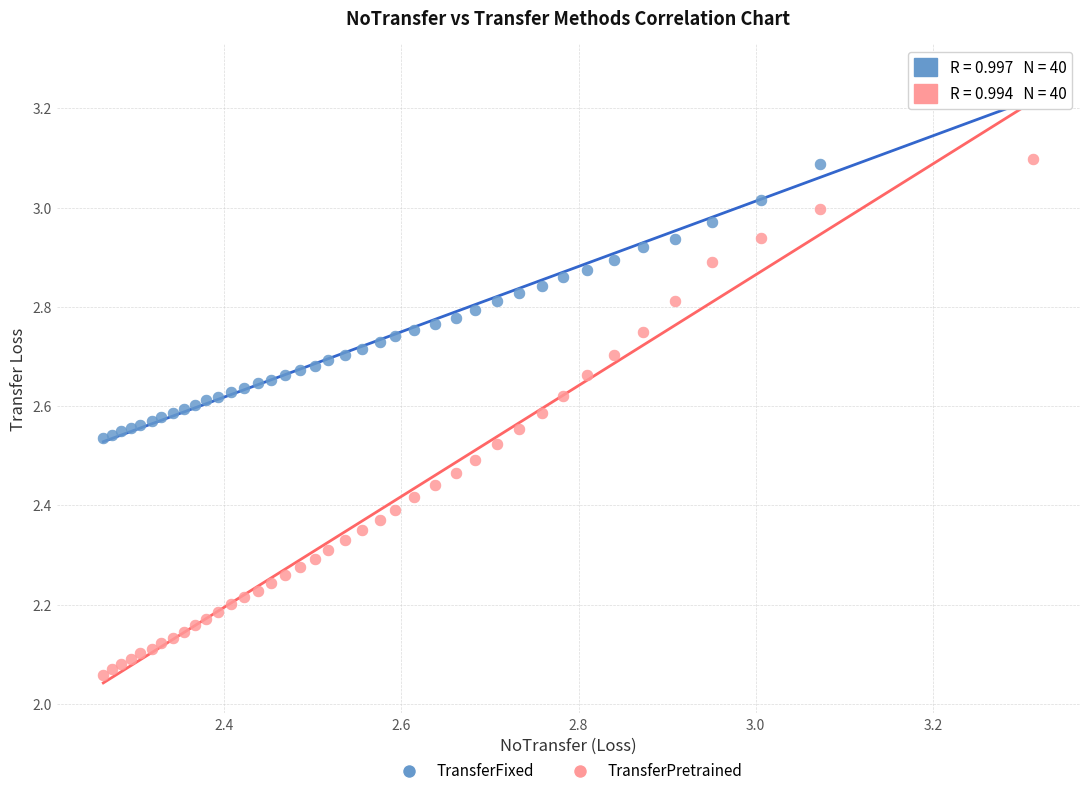

What is the X range (max minus min) for the scatter plot?

1.0